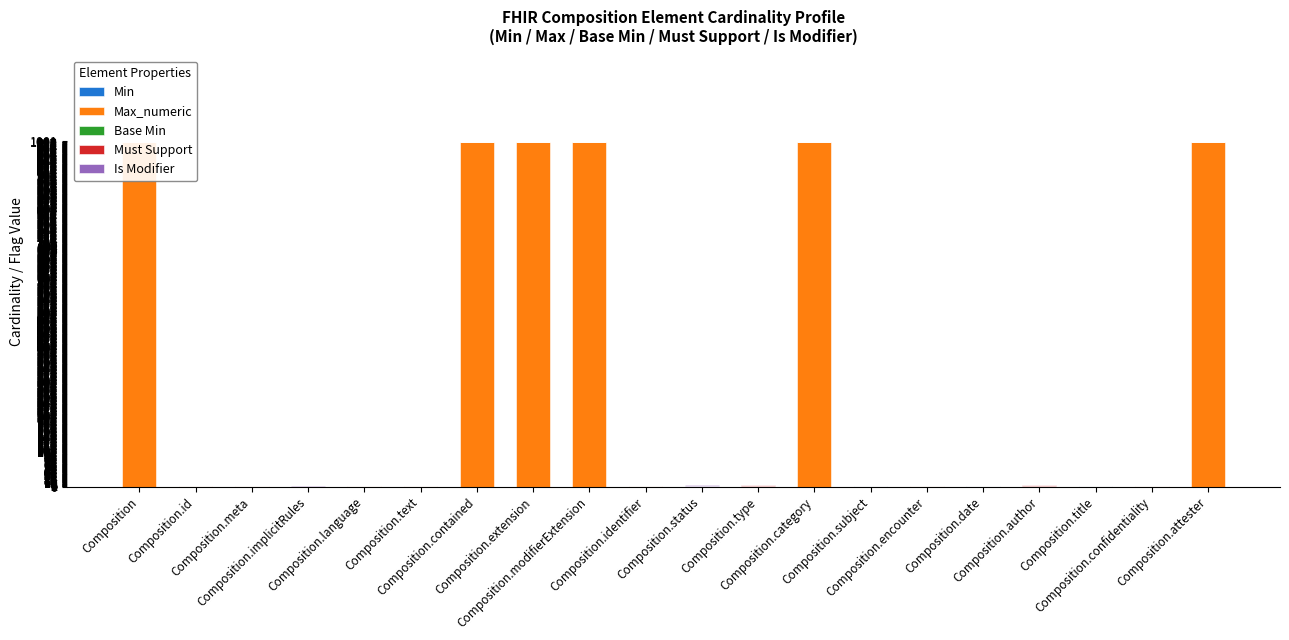

What is the maximum value for Max_numeric?

999